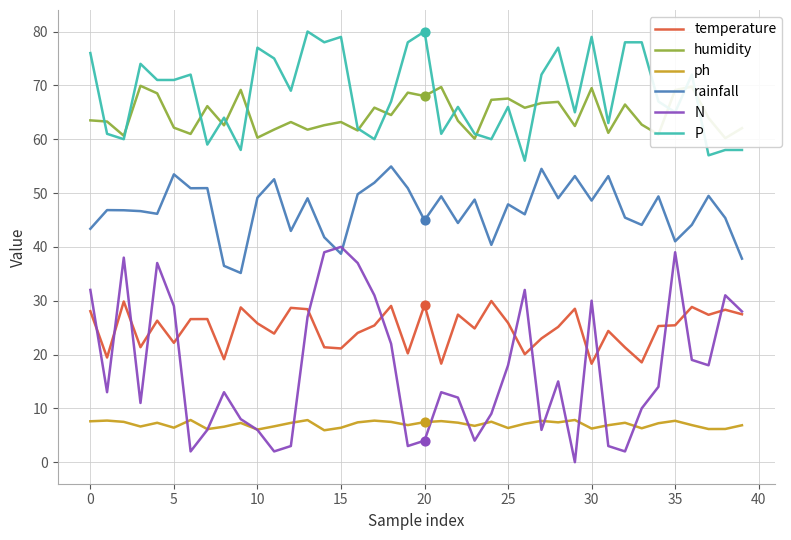

At how many categories does at least one series exceed 26?

40